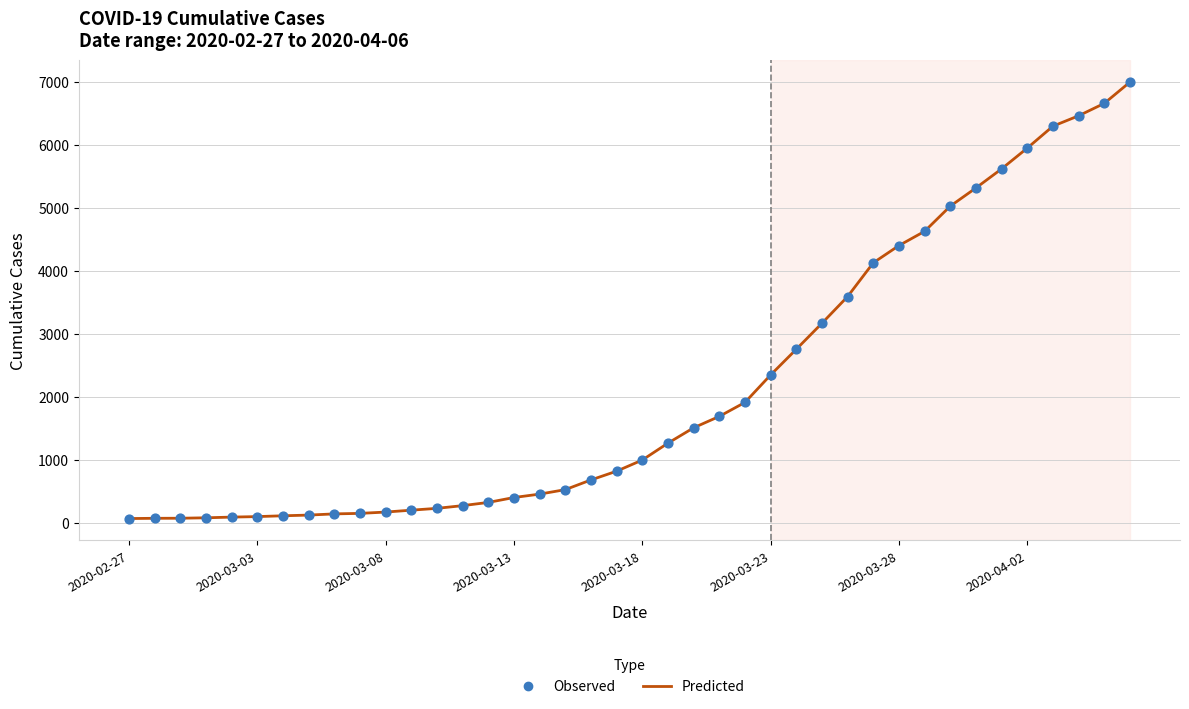

What is the difference between the maximum and minimum values?

6931